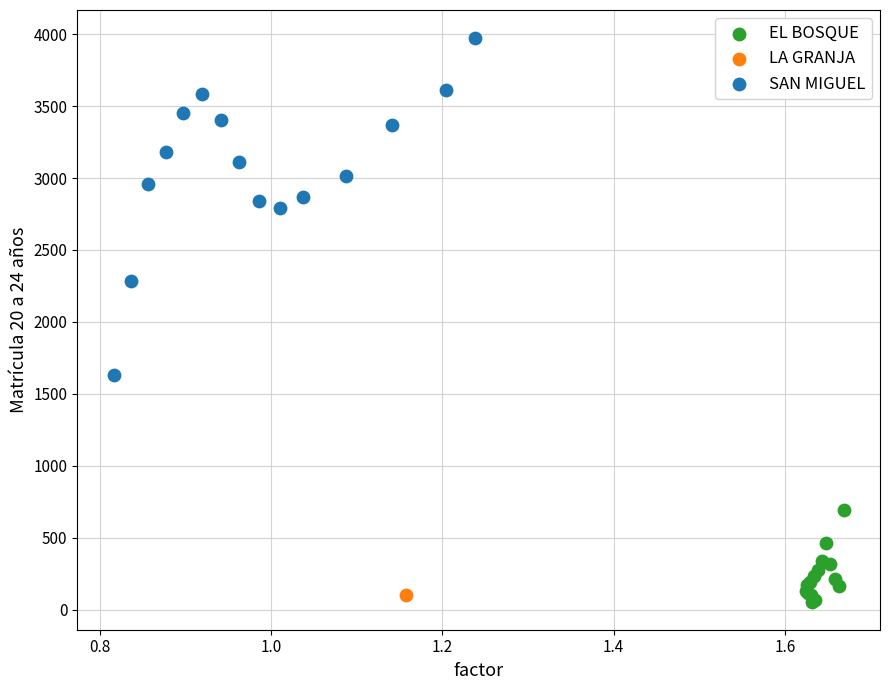

Which series contains the highest Y value?

SAN MIGUEL